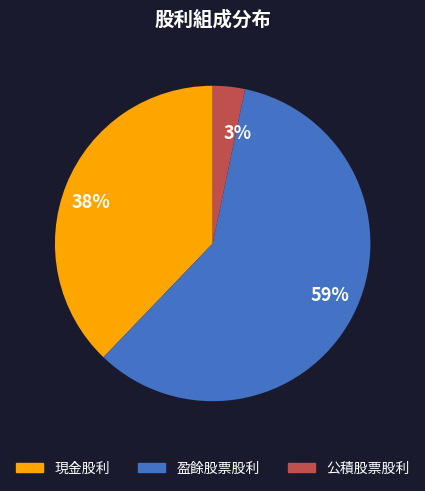

Do 59% and 3% together represent more than half of the pie?

Yes